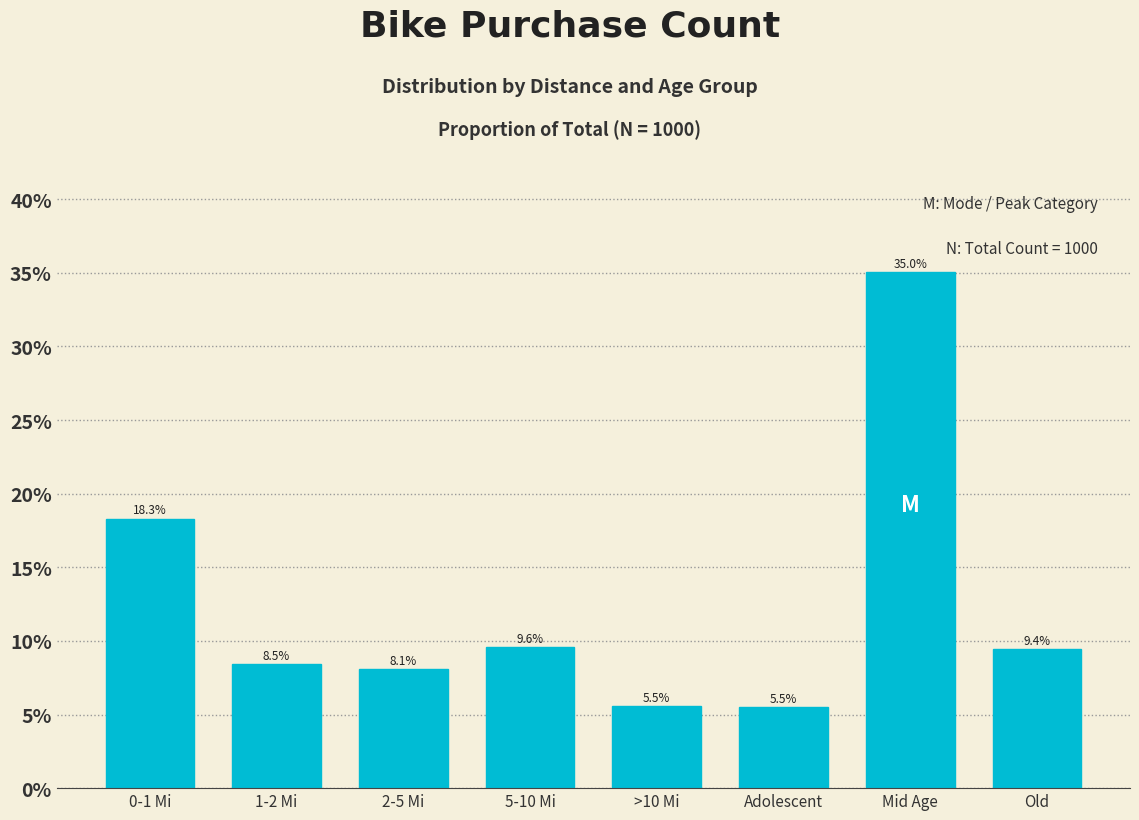

Where does the data first go above 9?

0-1 Mi